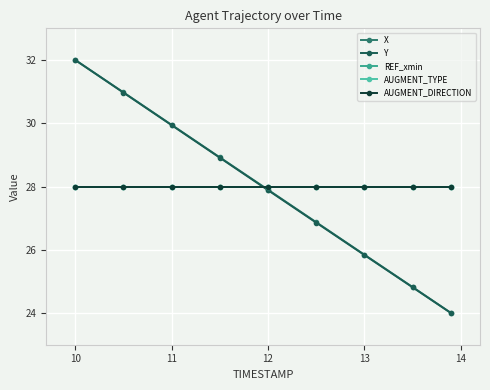

What is the smallest value displayed?

24.0